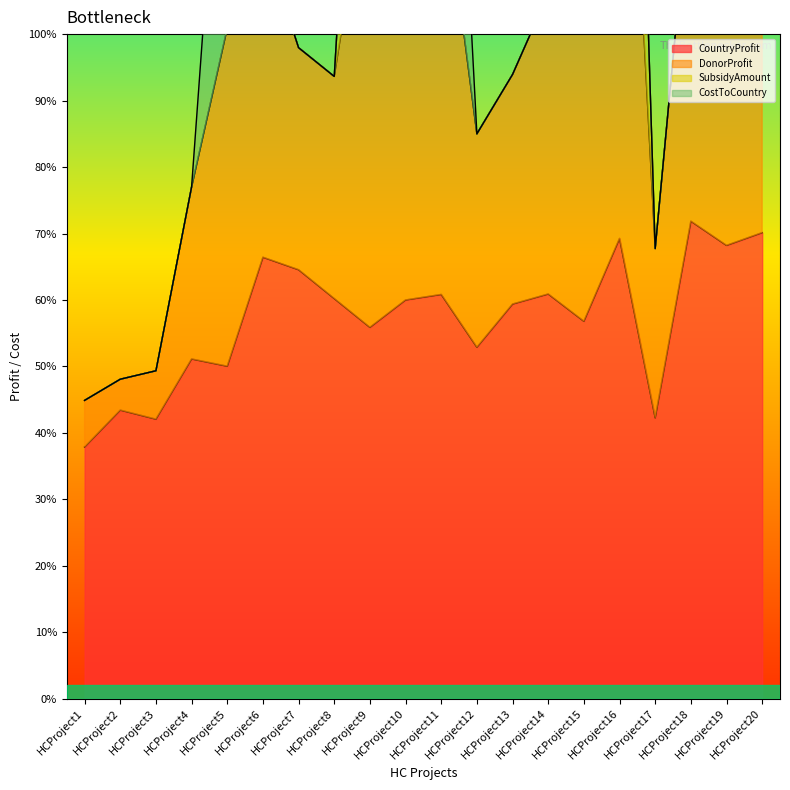

At which category does CountryProfit reach its first local valley?

HCProject3